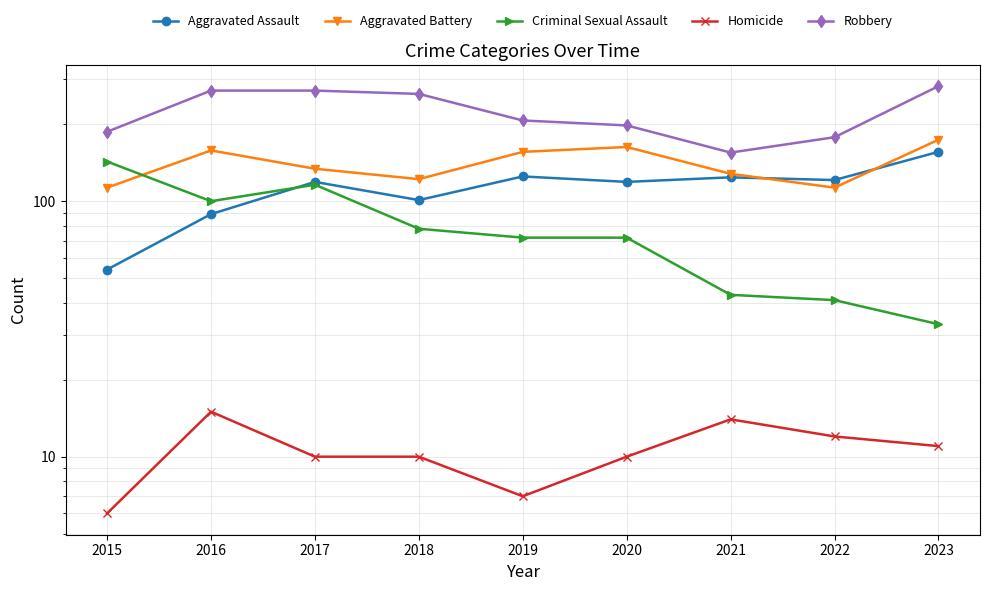

At how many categories does at least one series exceed 243?

4